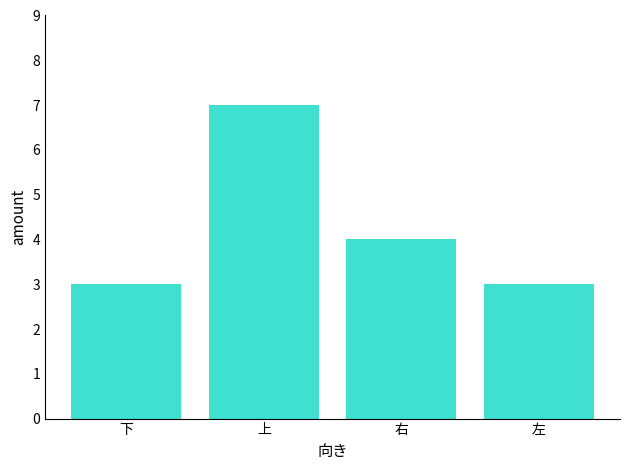

True or false: the data shows 7 at 右.

False